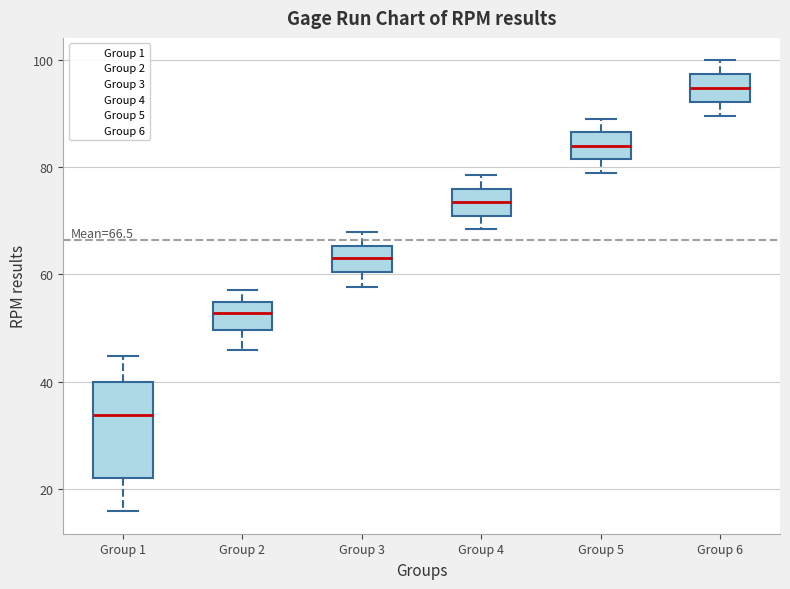

Which box's median line is the highest?

Group 6